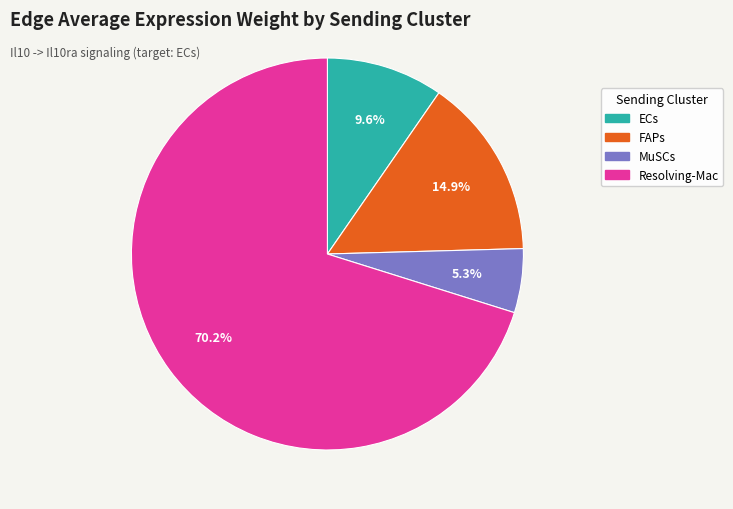

What is the majority slice?

Resolving-Mac